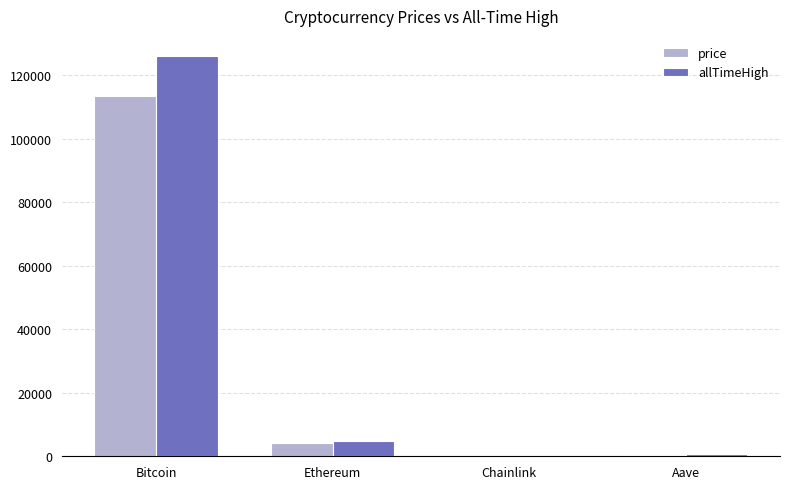

The allTimeHigh series shows 71410.3 at Bitcoin. True or false?

False